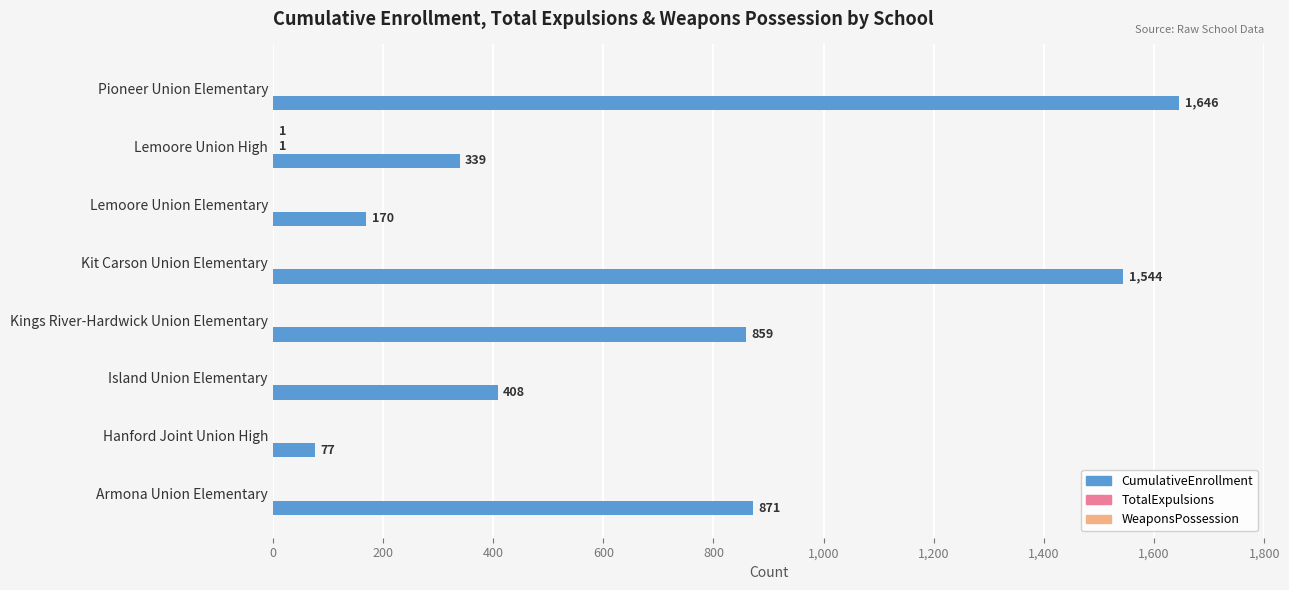

Count the number of data series in this chart.

3